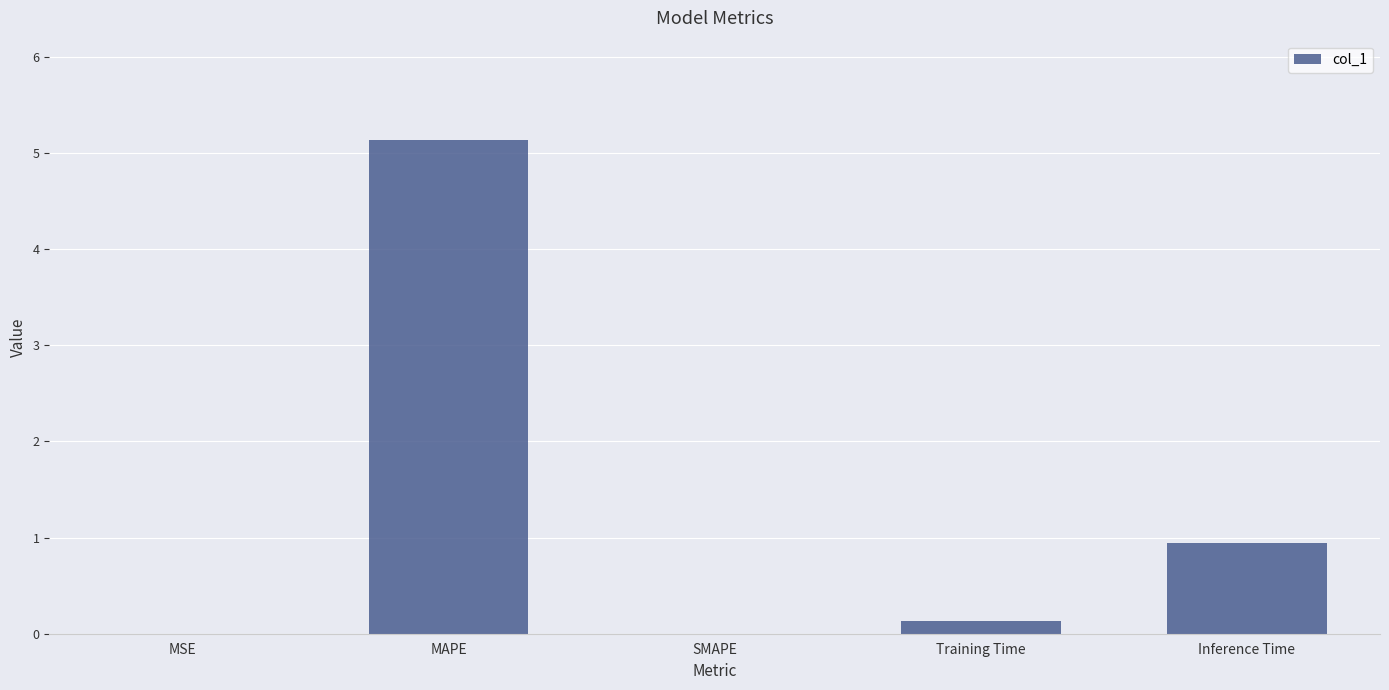

The value at Inference Time is 1.5. True or false?

False